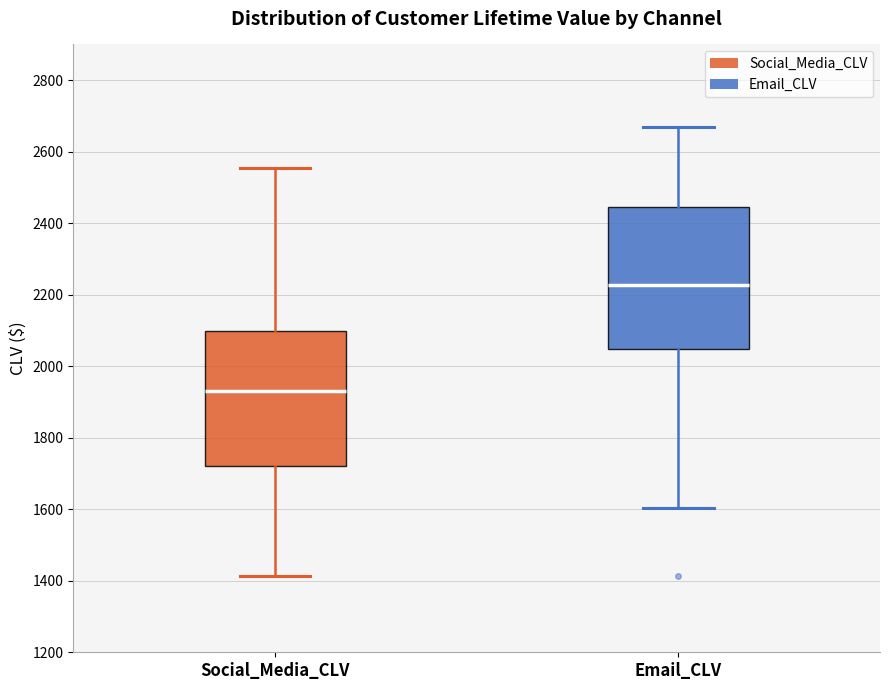

Where does the median line of the box for Social_Media_CLV sit on the y-axis? The values are not printed on the chart, so give them approximately, as read against the axis.

1920